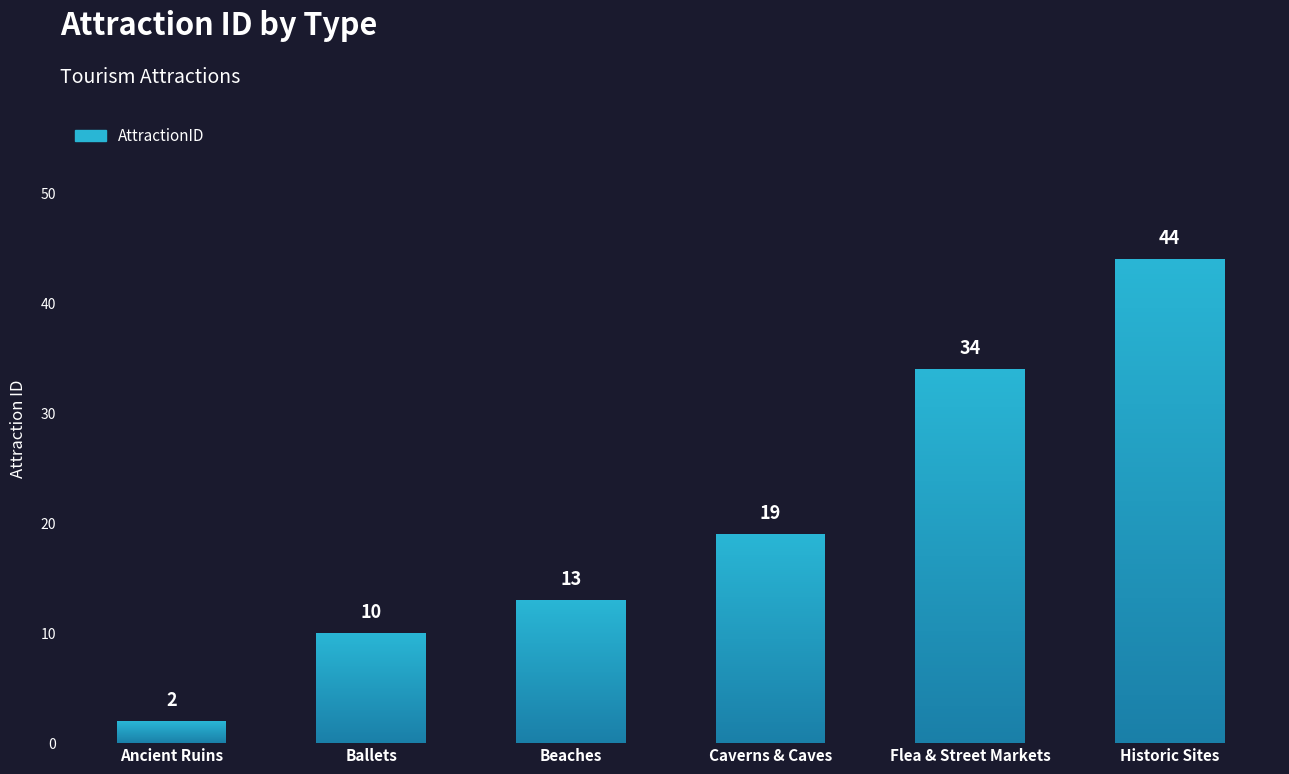

The chart shows a value of 2 at Ancient Ruins. True or false?

True